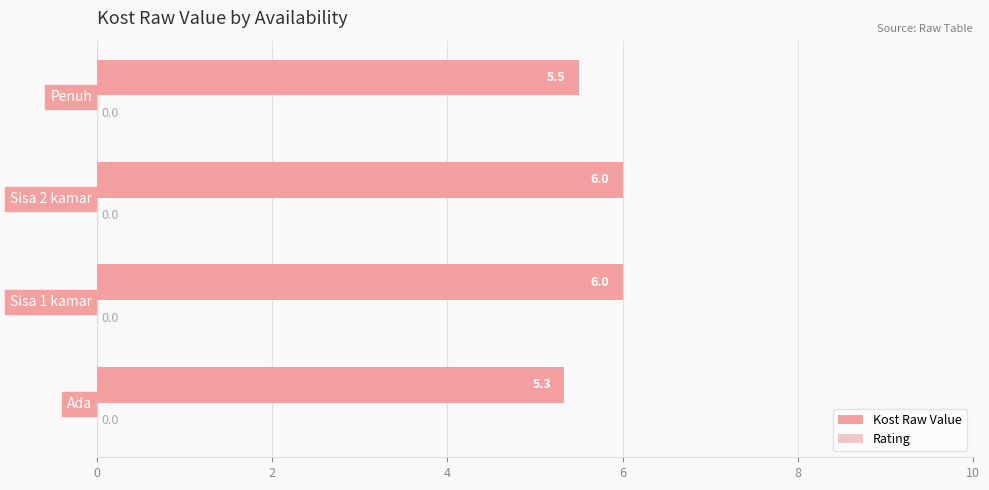

Which label corresponds to the smallest value in the chart?

Ada